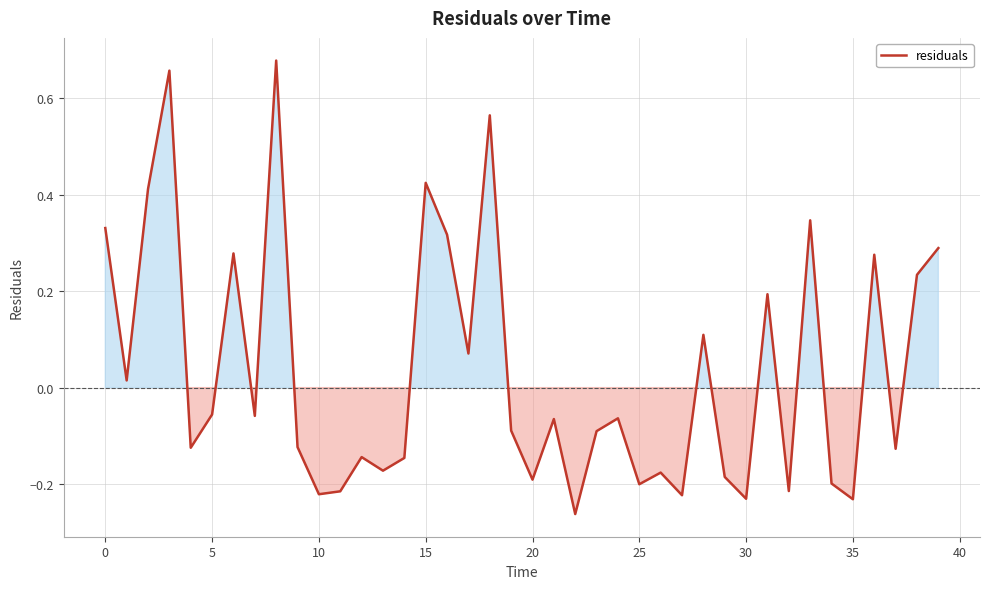

What is the difference between the maximum and minimum values?

0.9